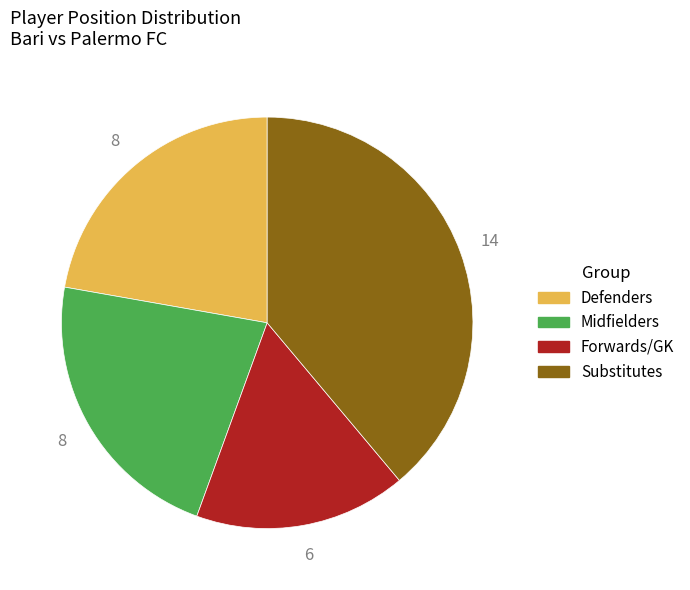

What is the largest slice in the pie chart?

Substitutes